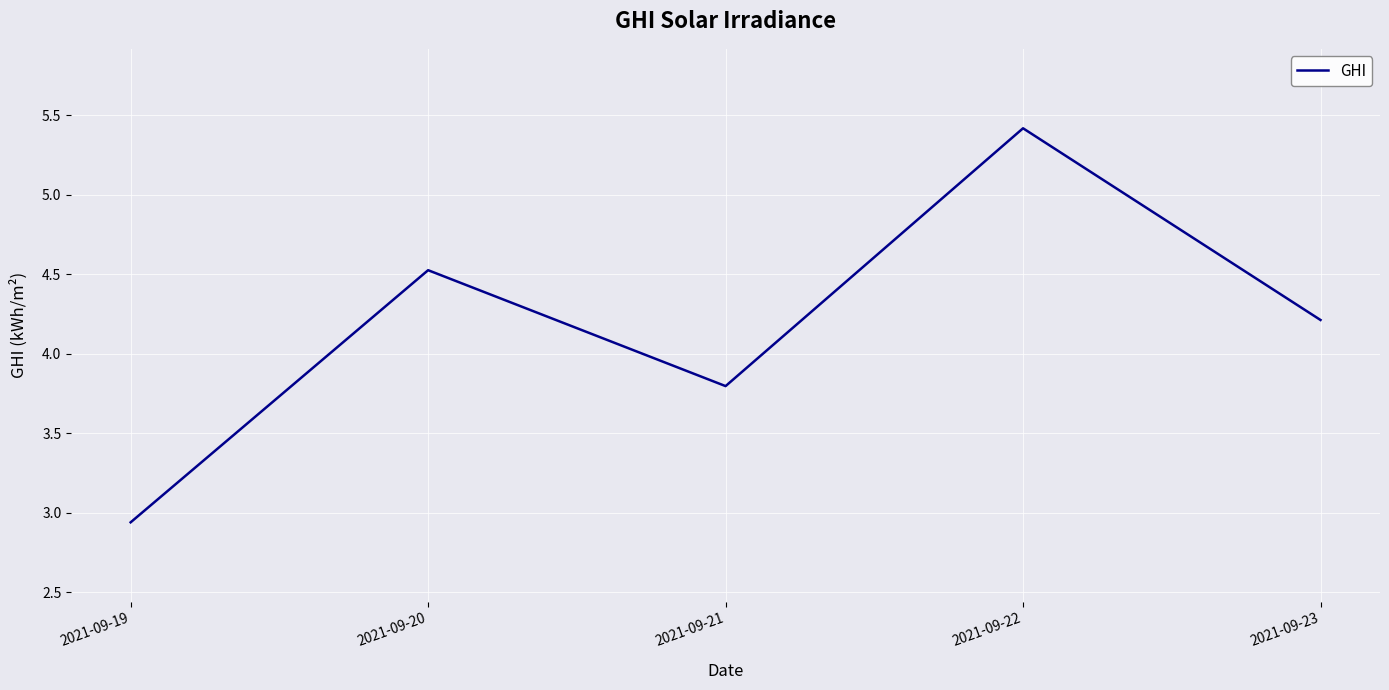

At which label does the data first exceed 4?

2021-09-20